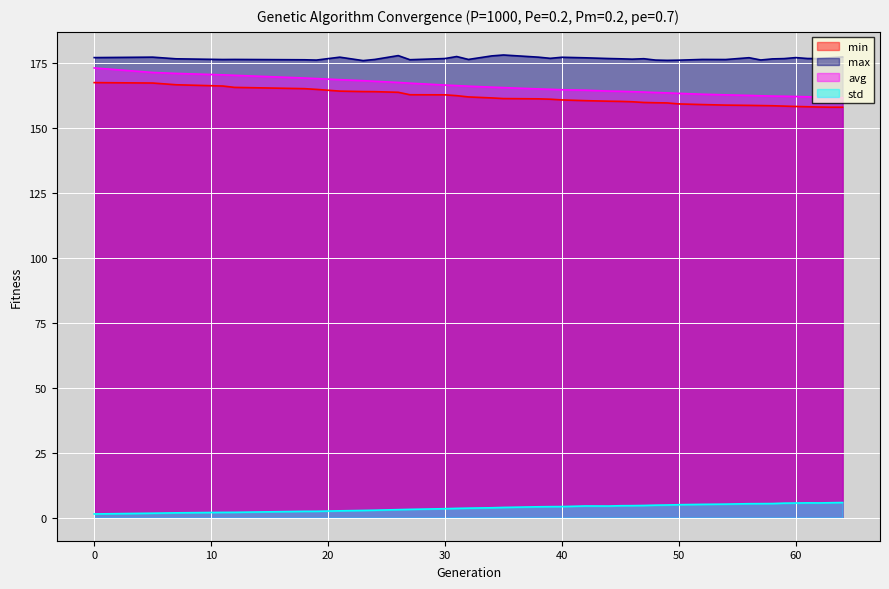

What is the greatest value displayed?

178.2